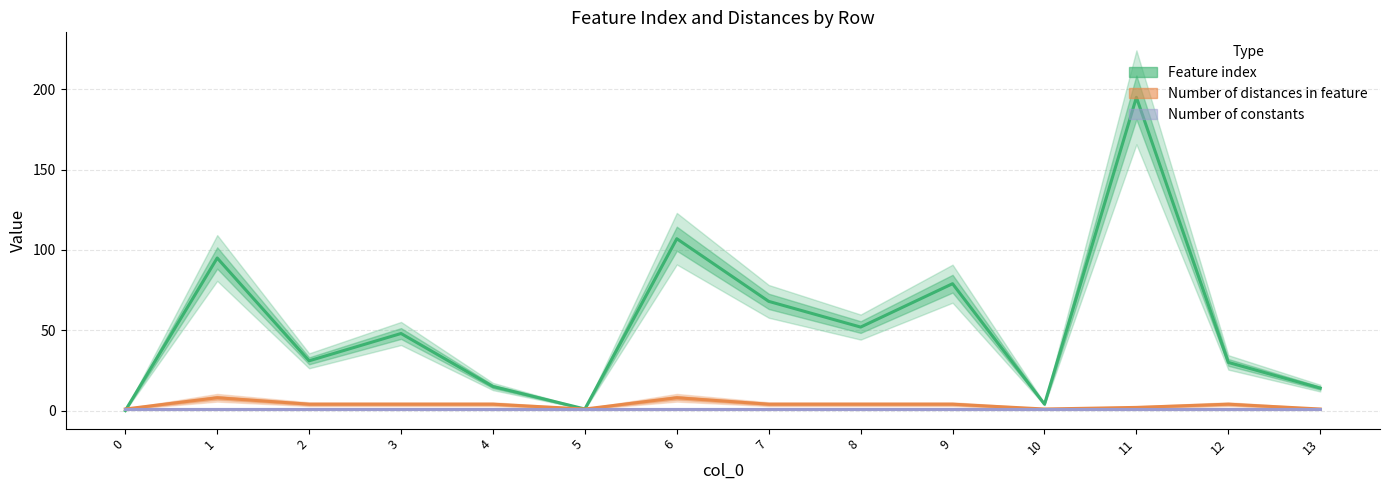

How many interior local valleys does the Feature index series have?

4